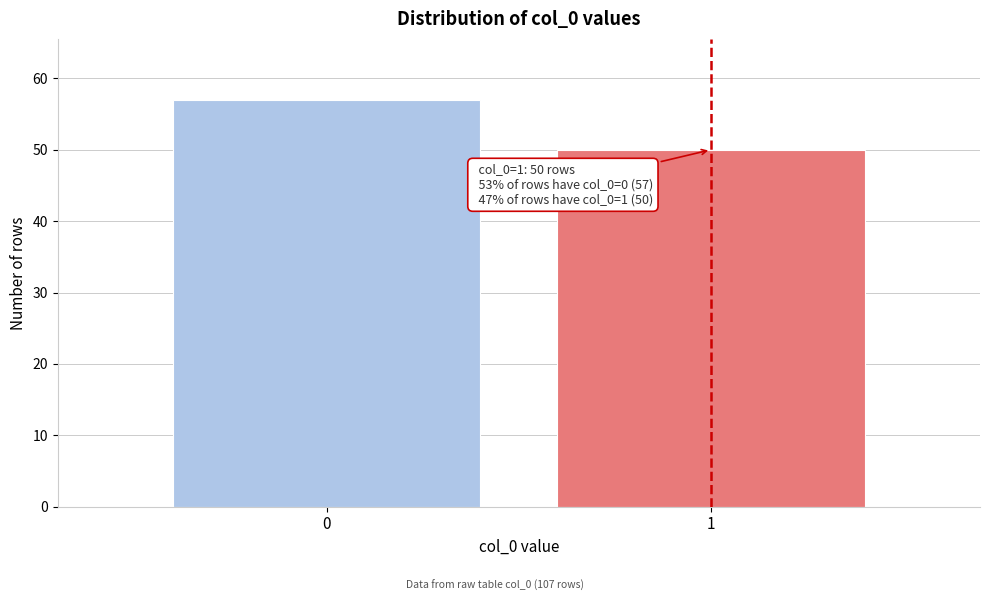

Reading left to right, extract all data points from this chart.

57	50